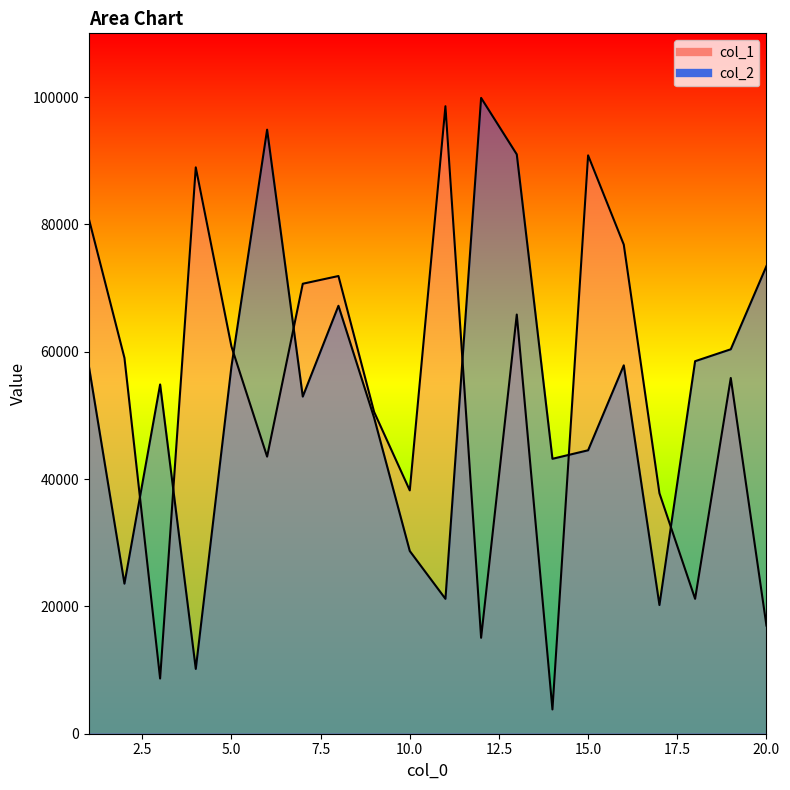

Reading left to right, transcribe all the data shown in this chart.

col_1: 1=80918	2=59024	3=8669	4=88949	5=60815	6=43521	7=70671	8=71884	9=50537	10=38216	11=98553	12=15066	13=65834	14=3811	15=90834	16=76819	17=37771	18=21185	19=55869	20=16991
col_2: 1=57795	2=23565	3=54851	4=10178	5=57680	6=94871	7=52951	8=67210	9=49631	10=28696	11=21185	12=99858	13=90990	14=43178	15=44516	16=57857	17=20214	18=58507	19=60380	20=73438